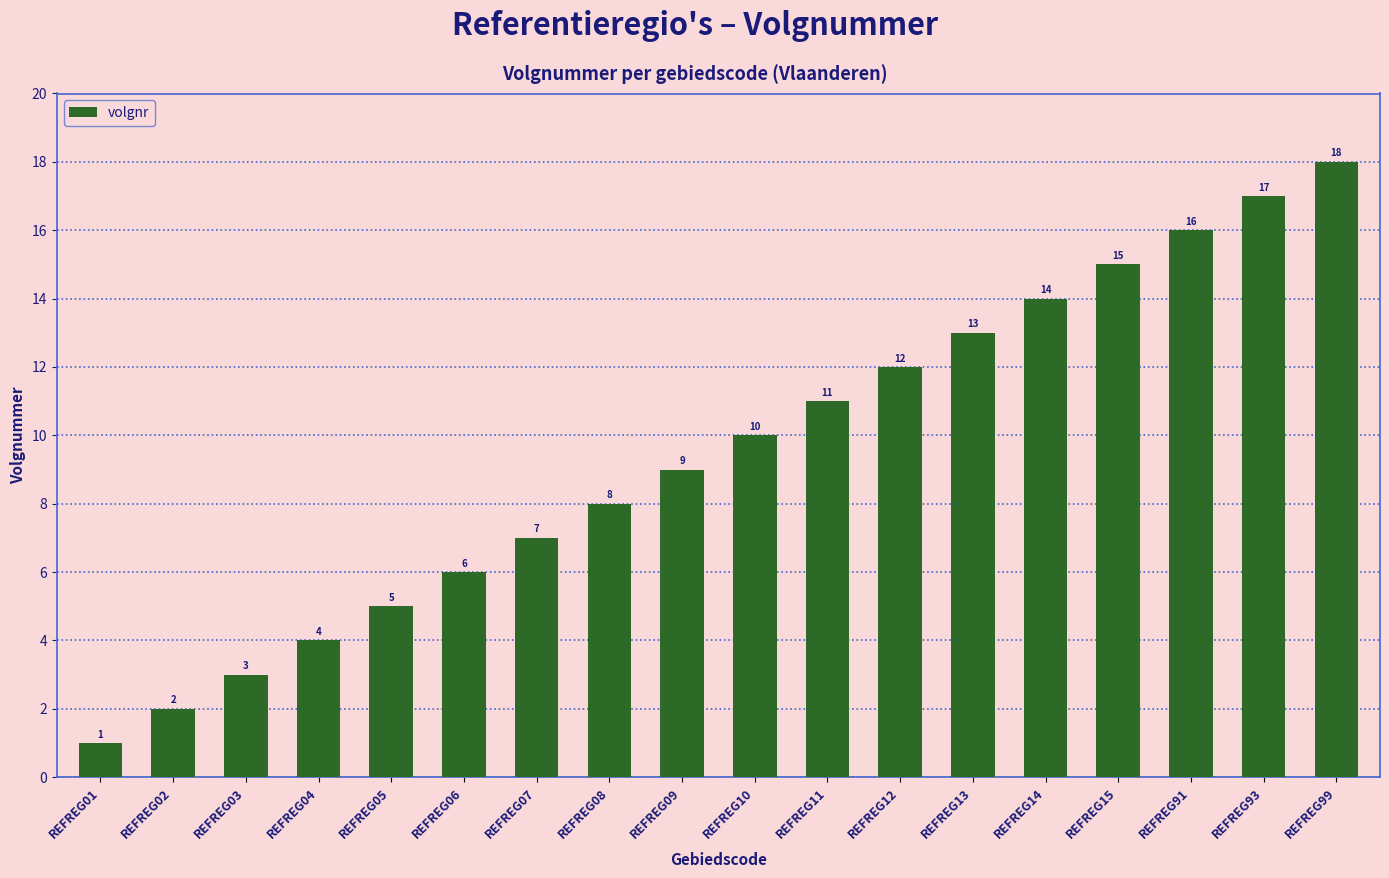

Reading right to left, extract all data points from this chart.

REFREG99=18	REFREG93=17	REFREG91=16	REFREG15=15	REFREG14=14	REFREG13=13	REFREG12=12	REFREG11=11	REFREG10=10	REFREG09=9	REFREG08=8	REFREG07=7	REFREG06=6	REFREG05=5	REFREG04=4	REFREG03=3	REFREG02=2	REFREG01=1